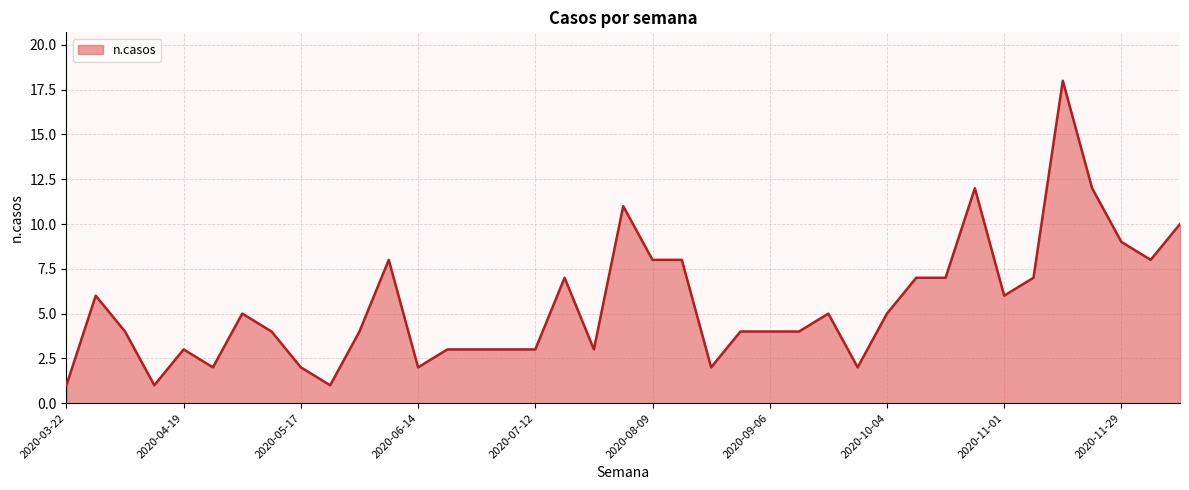

True or false: there are more than 2 points higher than both neighbors.

True